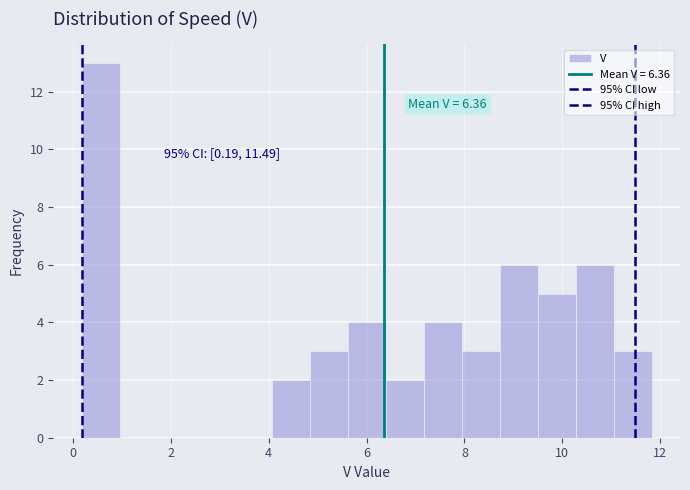

Read against the x-axis, roughly where is the centre of the tallest bar?

0.6